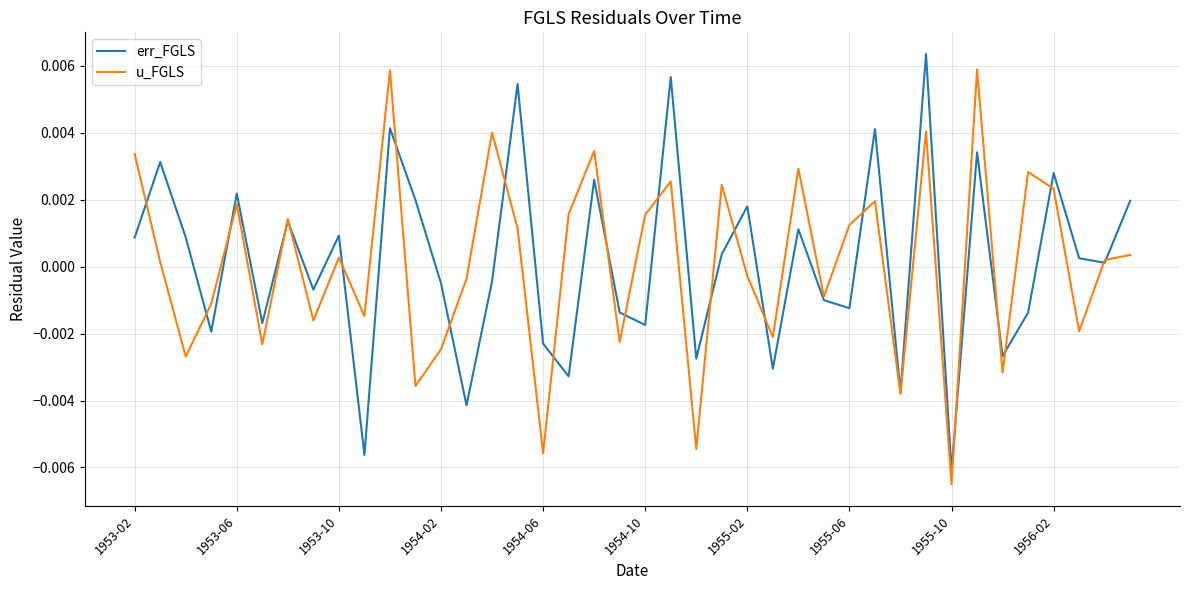

How many lines are shown in the chart?

2